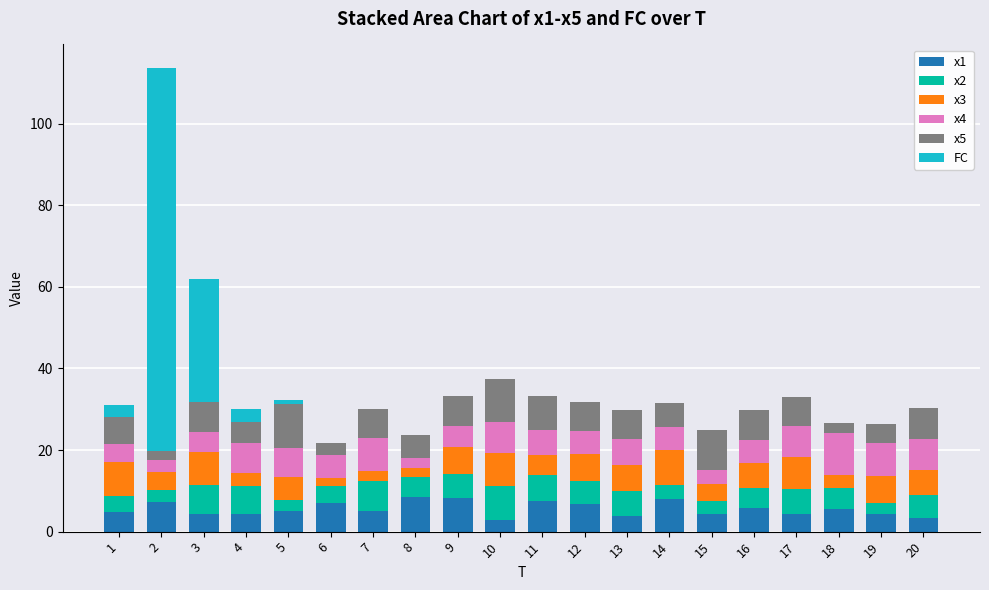

What is the highest value of the x1 series?

8.4